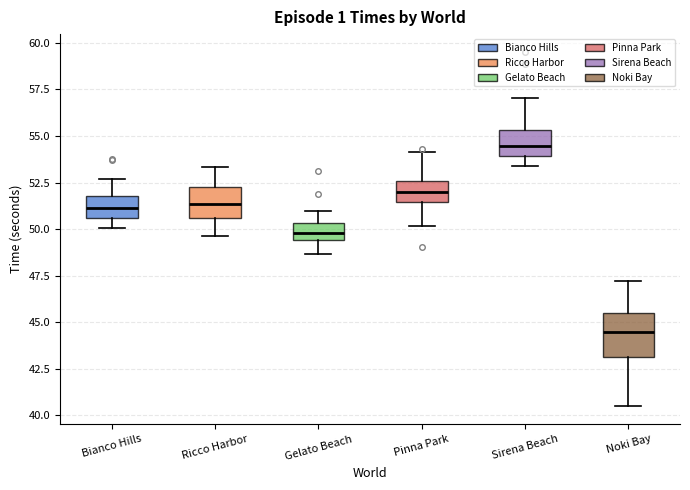

Reading left to right, transcribe this box plot: for each box, give where its median line is, the range the box spans, and where its two whiskers end, as read against the y-axis. The values are not printed on the chart, so give them approximately, as read against the axis.

Bianco Hills: median 51.0, box 50.5 to 52.0, whiskers 50.0 to 52.5
Ricco Harbor: median 51.5, box 50.5 to 52.0, whiskers 49.5 to 53.5
Gelato Beach: median 50.0, box 49.5 to 50.5, whiskers 48.5 to 51.0
Pinna Park: median 52.0, box 51.5 to 52.5, whiskers 50.0 to 54.0
Sirena Beach: median 54.5, box 54.0 to 55.5, whiskers 53.5 to 57.0
Noki Bay: median 44.5, box 43.0 to 45.5, whiskers 40.5 to 47.0